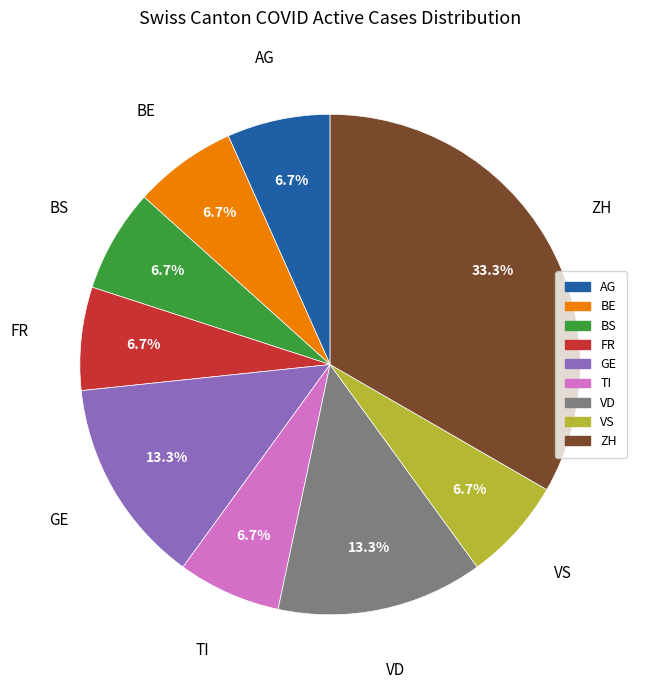

Does any single category account for the majority?

No